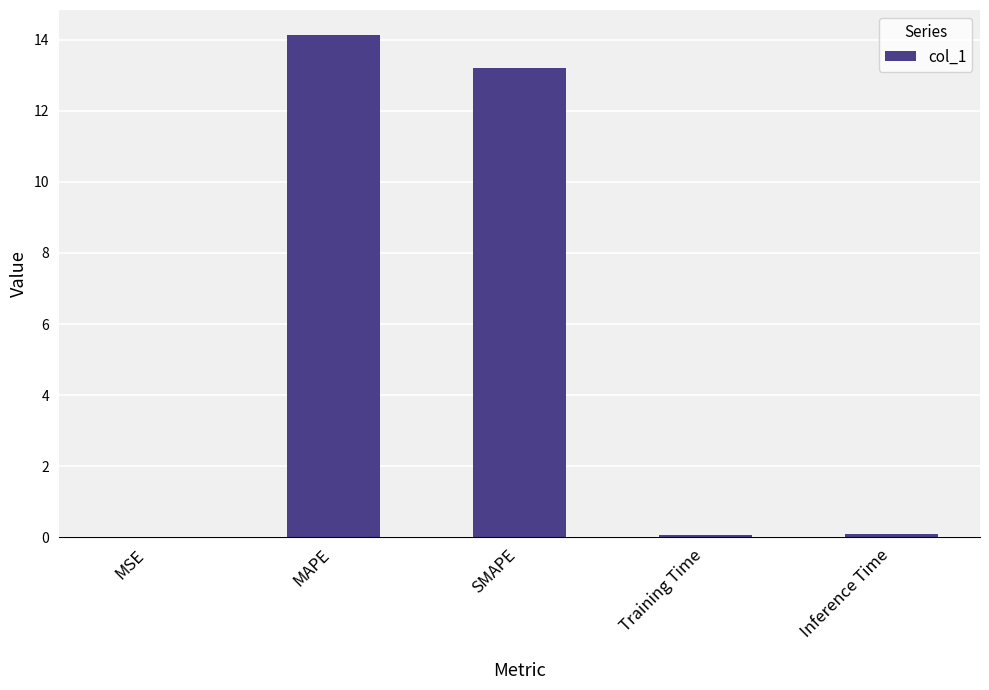

What is the change in value from MAPE to Inference Time?

-14.0